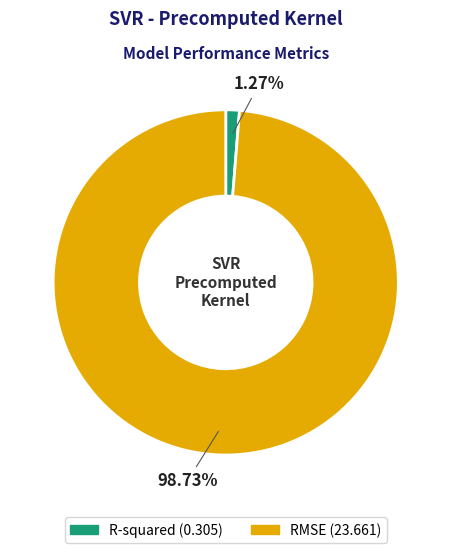

True or false: RMSE accounts for 99% of the total.

True